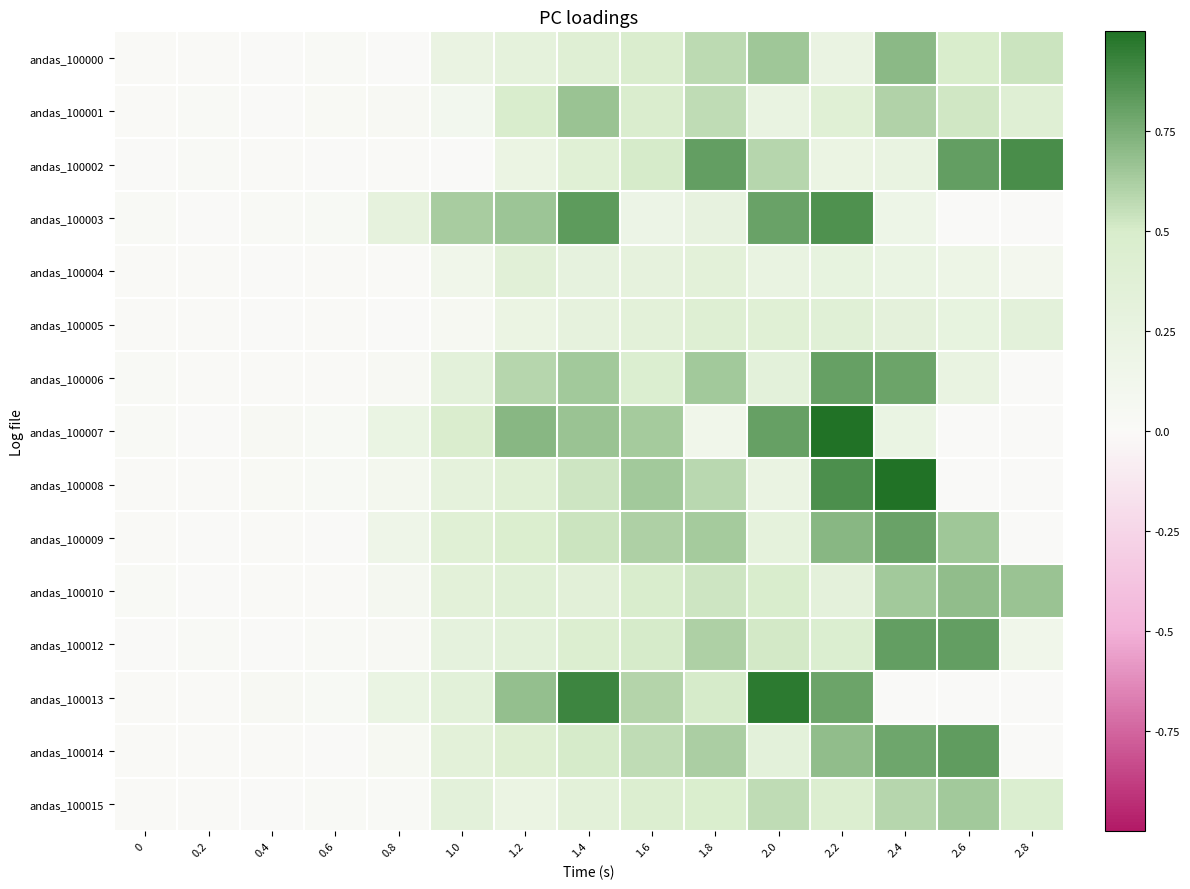

At 0.2, list the series in order from largest to smallest.

andas_100012, andas_100001, andas_100002, andas_100008, andas_100013, andas_100006, andas_100014, andas_100000, andas_100004, andas_100015, andas_100005, andas_100009, andas_100007, andas_100003, andas_100010